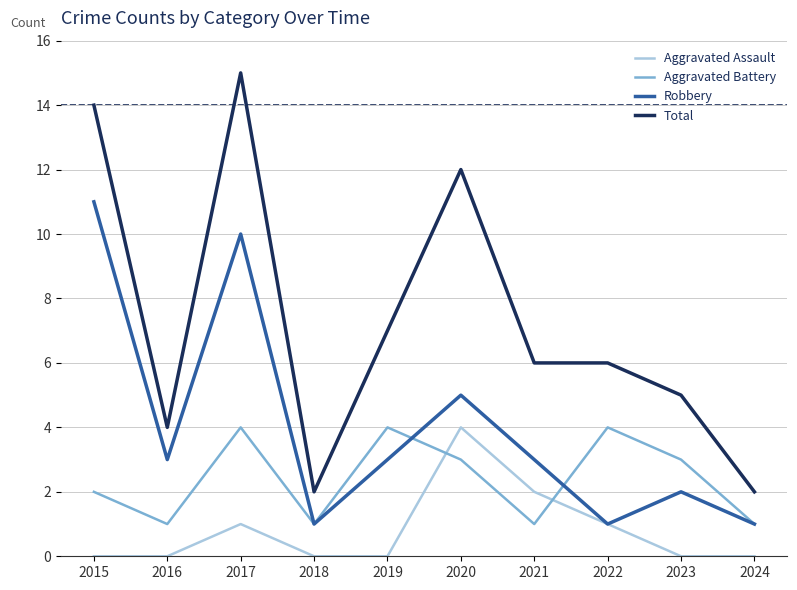

At which category does Aggravated Assault reach its first local peak?

2017